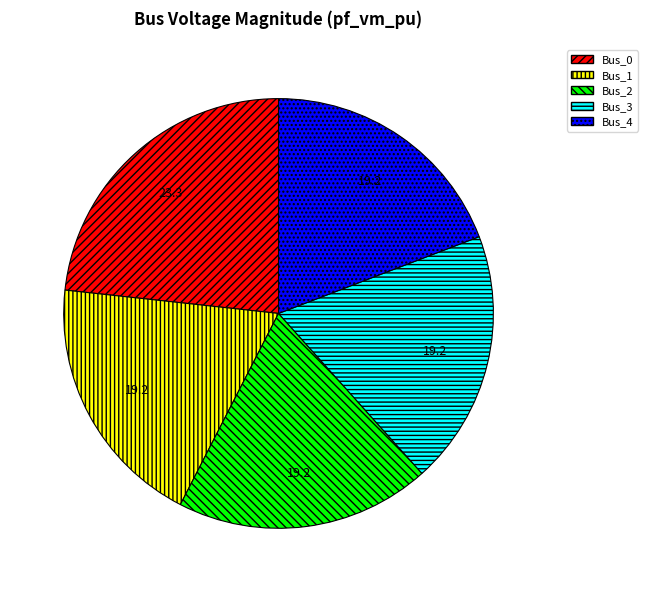

Which slice is the largest?

Bus_0